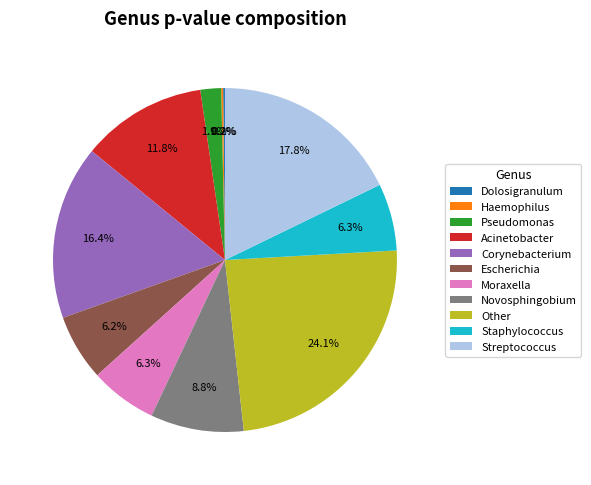

What is the largest slice in the pie chart?

Other